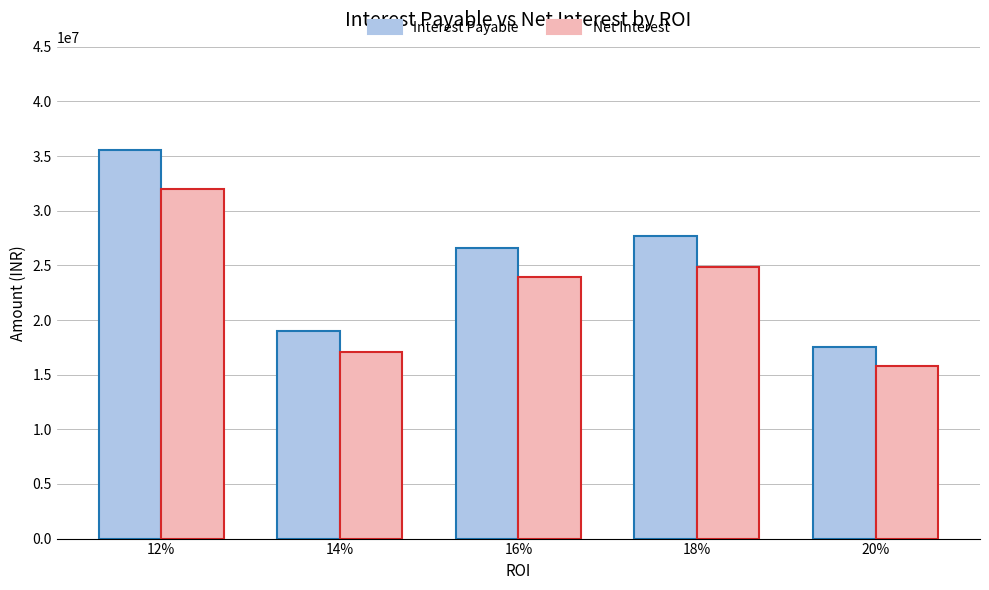

What value does the Net Interest series have at 12%, to the nearest 50?

31946500